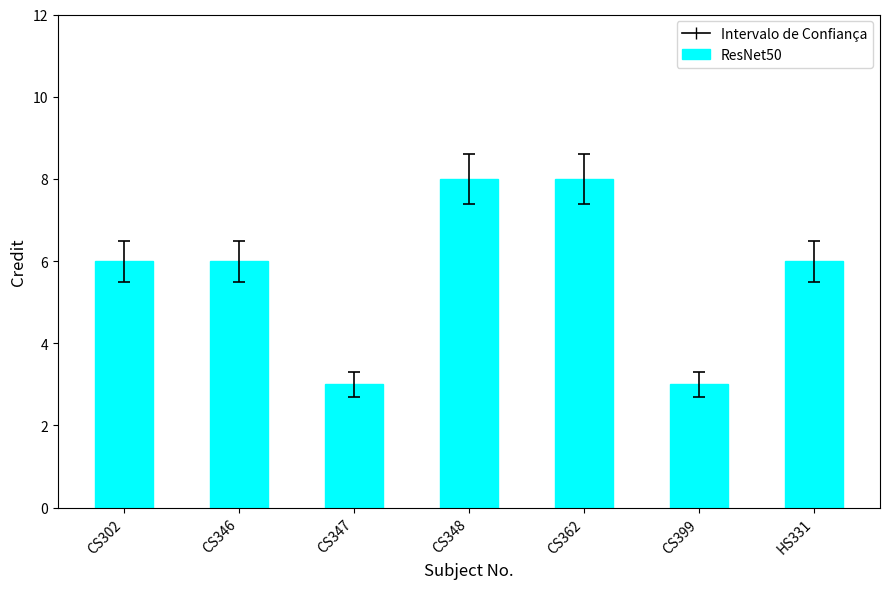

Which has a higher value, CS399 or CS362?

CS362